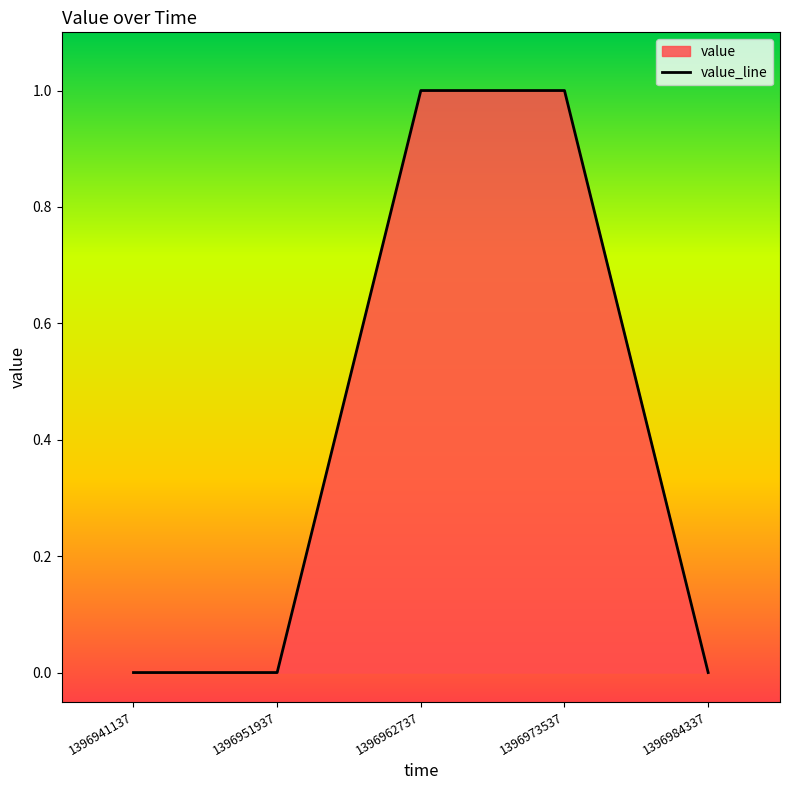

Which has a higher value, 1396941137 or 1396973537?

1396973537